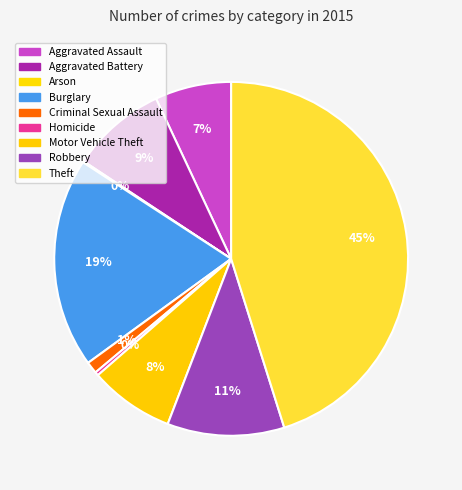

What is the largest slice in the pie chart?

Theft